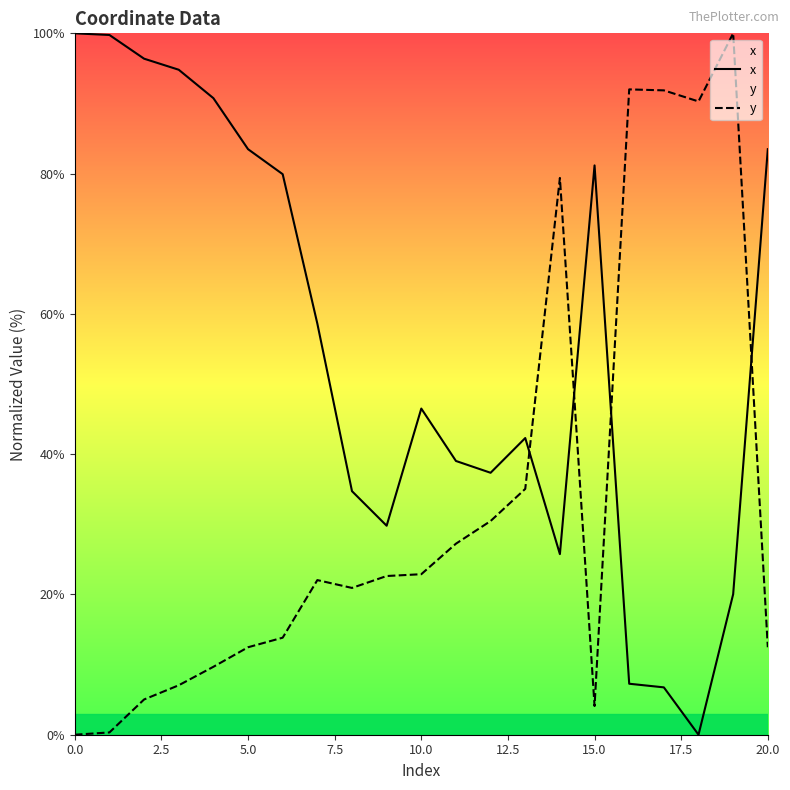

How many data points in y are less than 22?

10